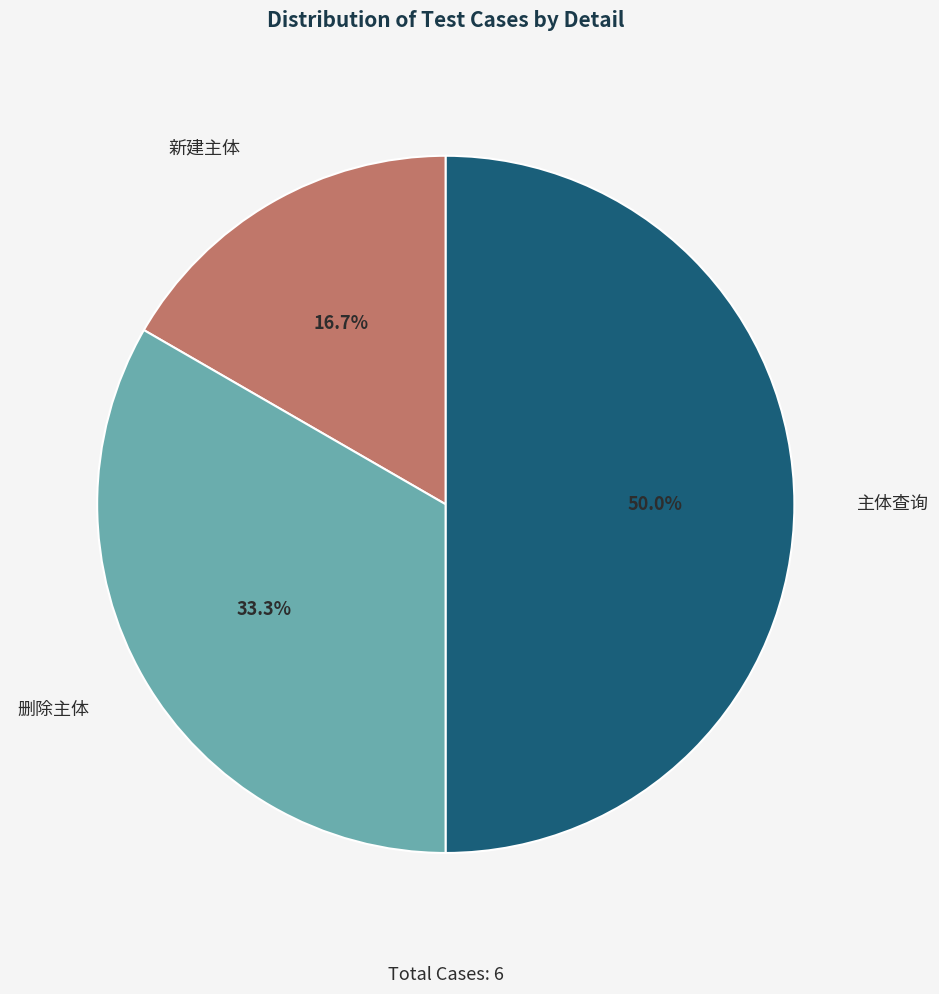

To the nearest percent, what portion does 新建主体 represent?

17%